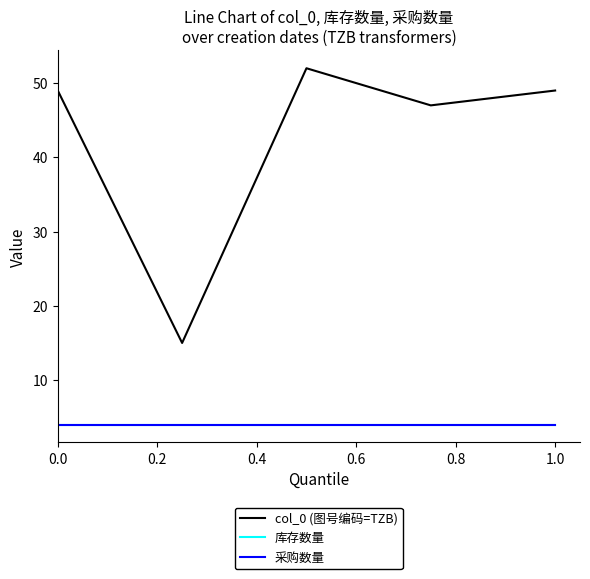

At which category does col_0 (图号编码=TZB) reach its first local valley?

0.2